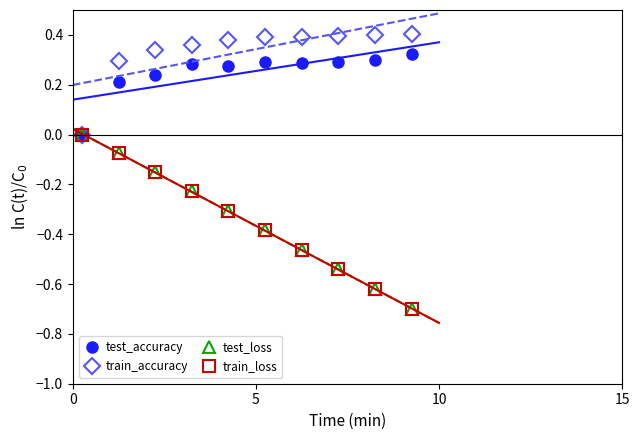

What is the value of the train_loss point at the 8th from the left?

-0.5